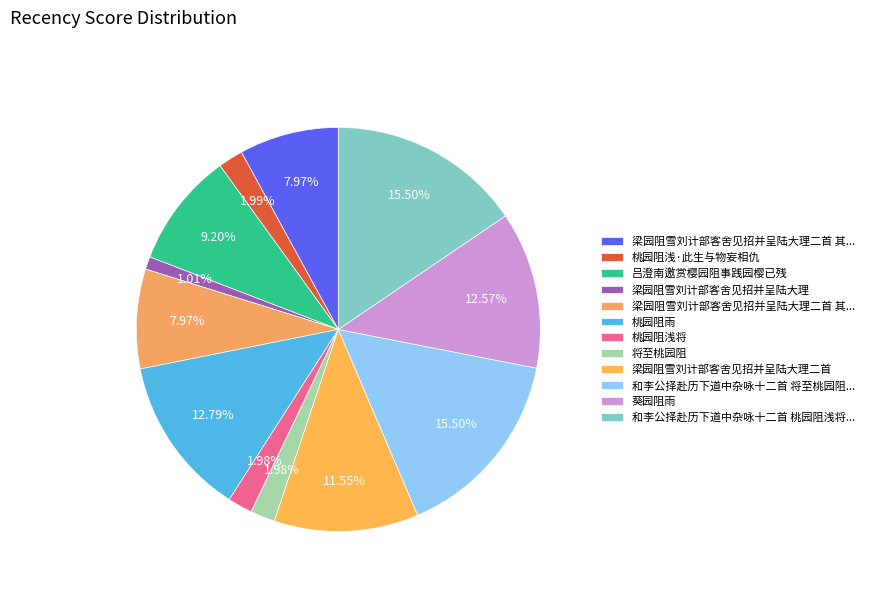

Count the number of slices in the pie.

12